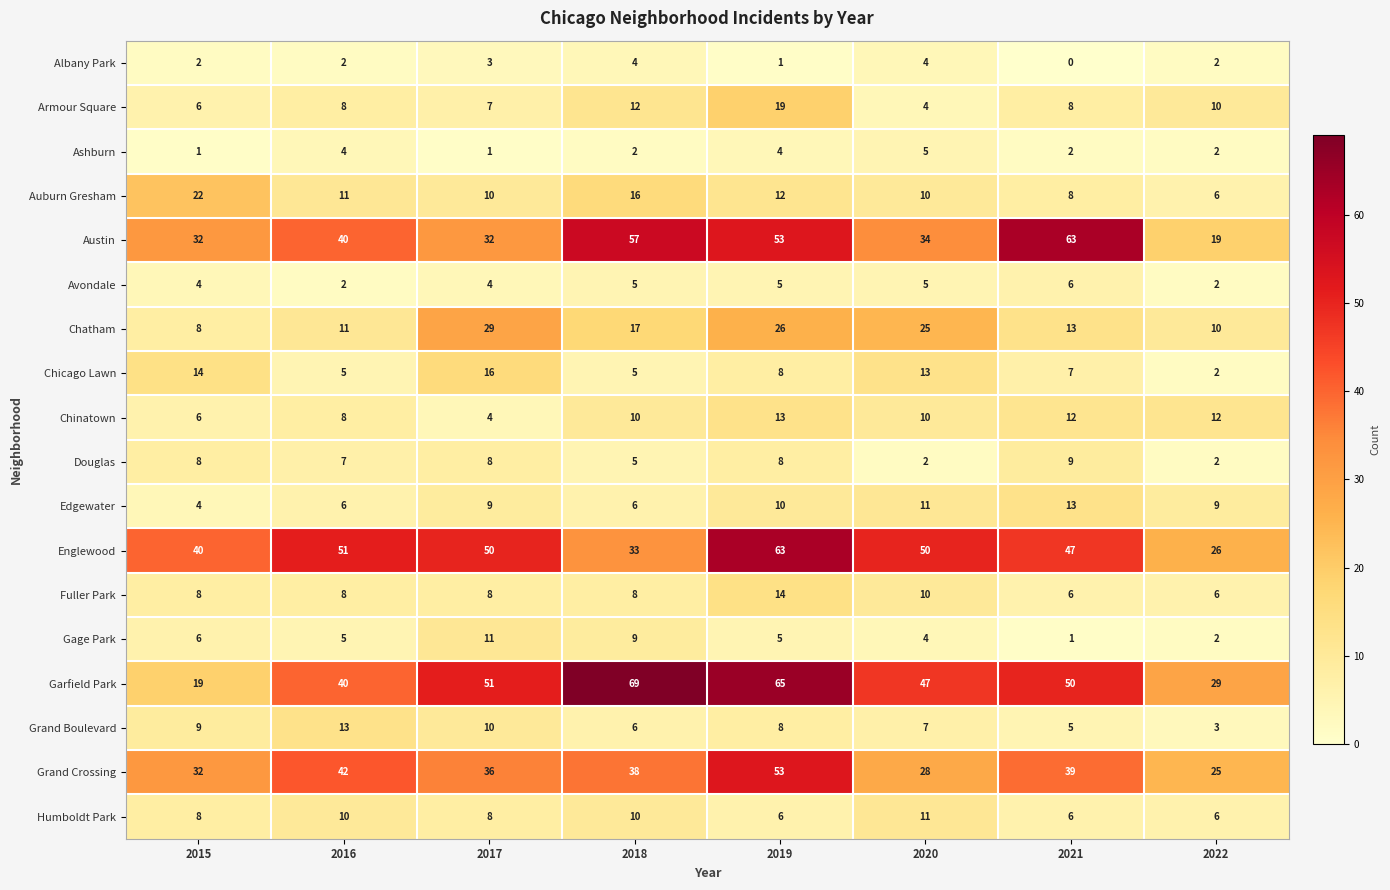

Which series has the largest range (max minus min)?

Garfield Park